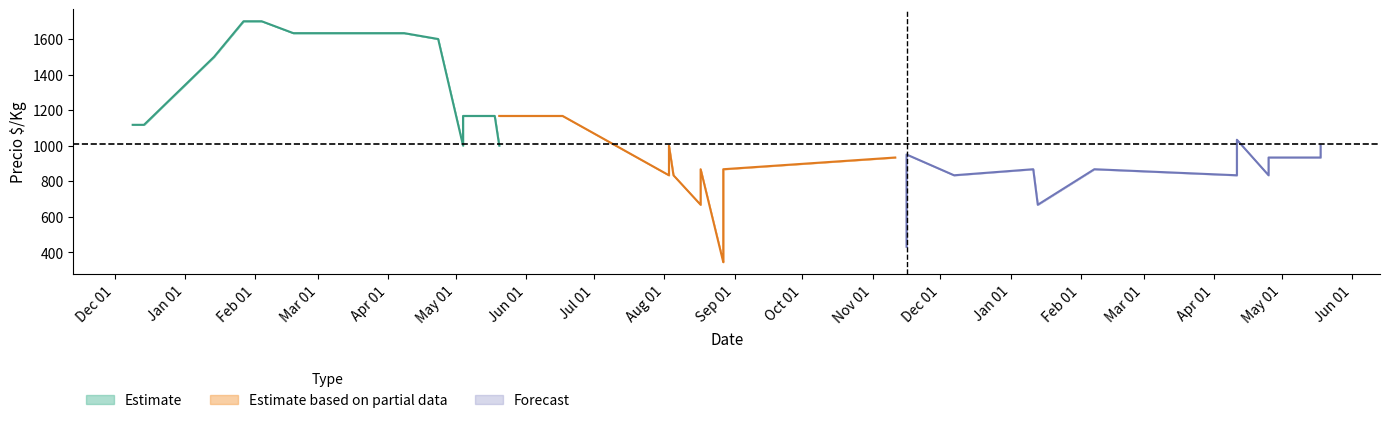

What is the value of the Precio promedio ponderado point at the 24th from the left?

867